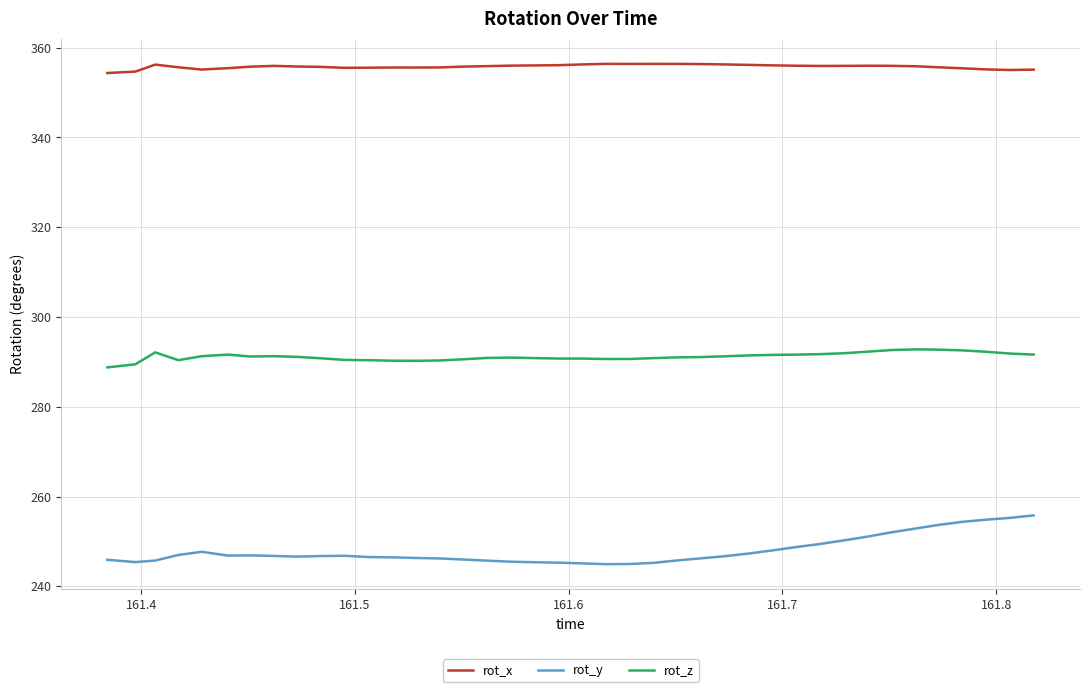

Does the chart display data point markers on the line(s)?

No